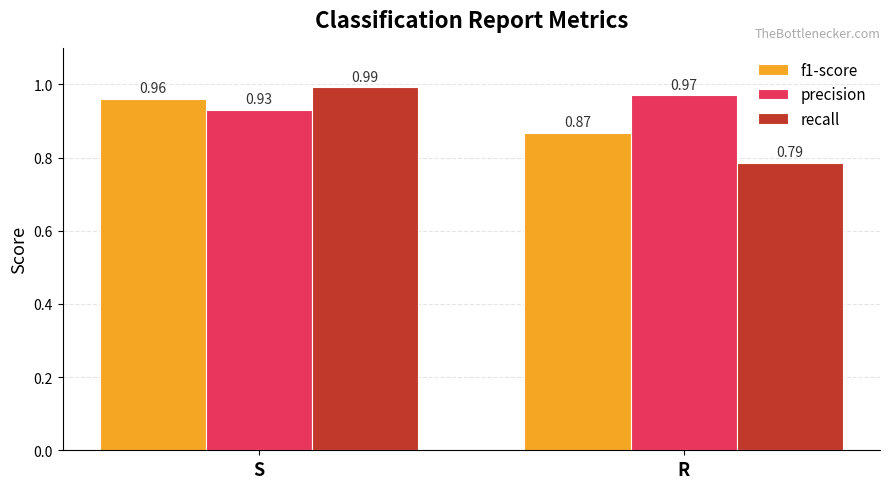

What is the sum of all precision values?

1.9